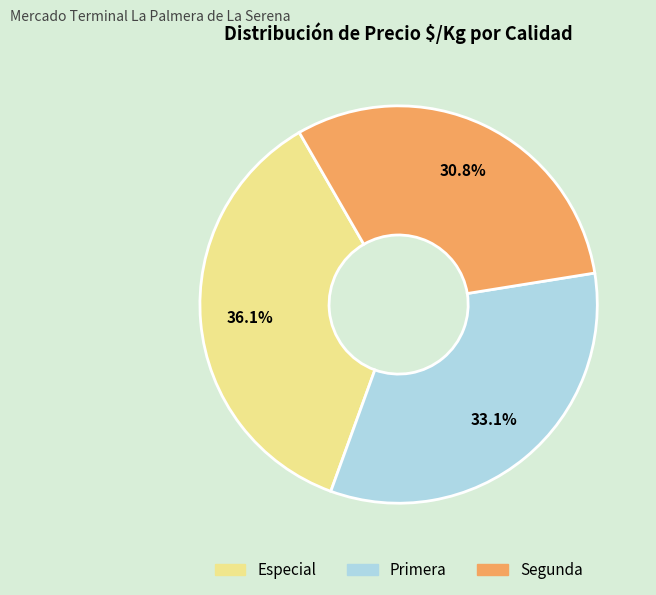

How many segments does this pie chart have?

3